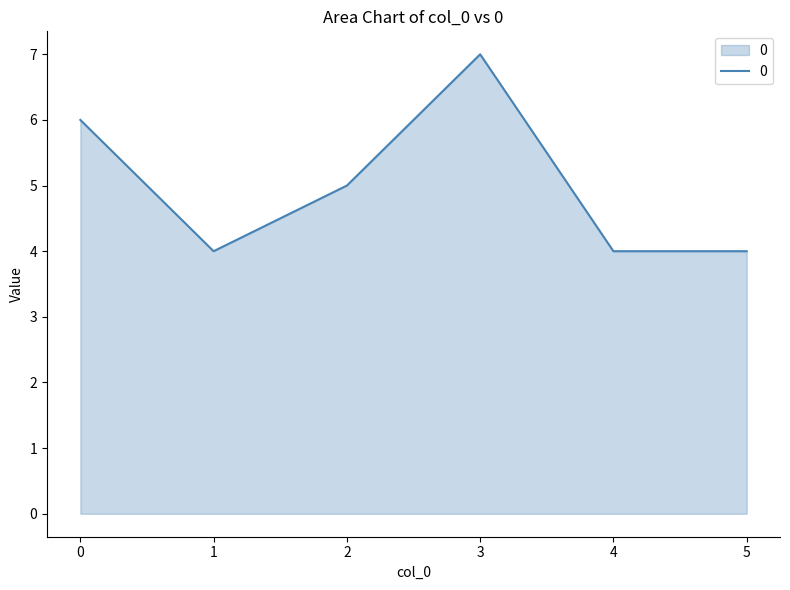

What is the smallest value displayed?

4